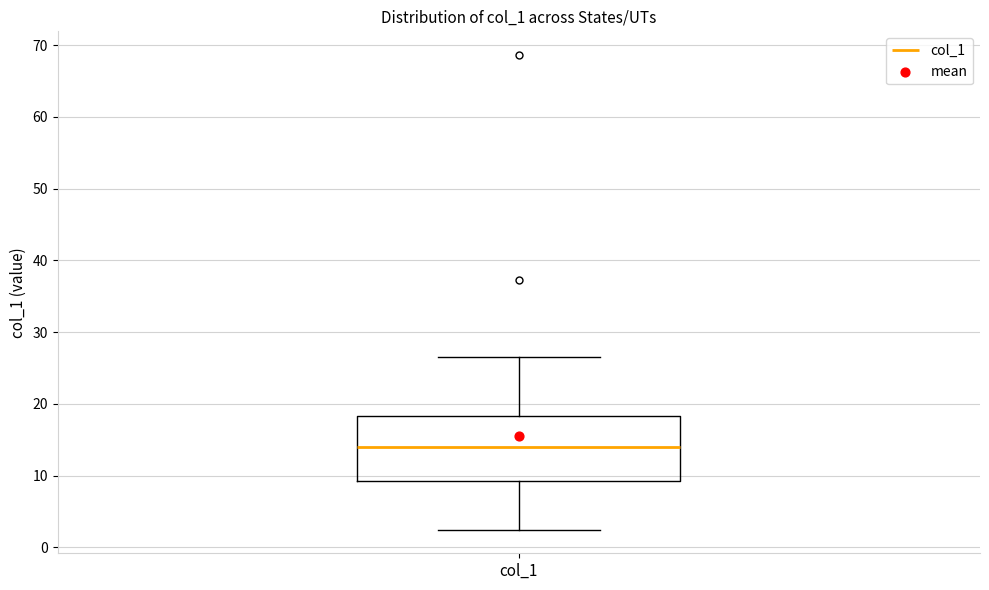

Where does the lower whisker of the box for col_1 end on the y-axis? The values are not printed on the chart, so give them approximately, as read against the axis.

3